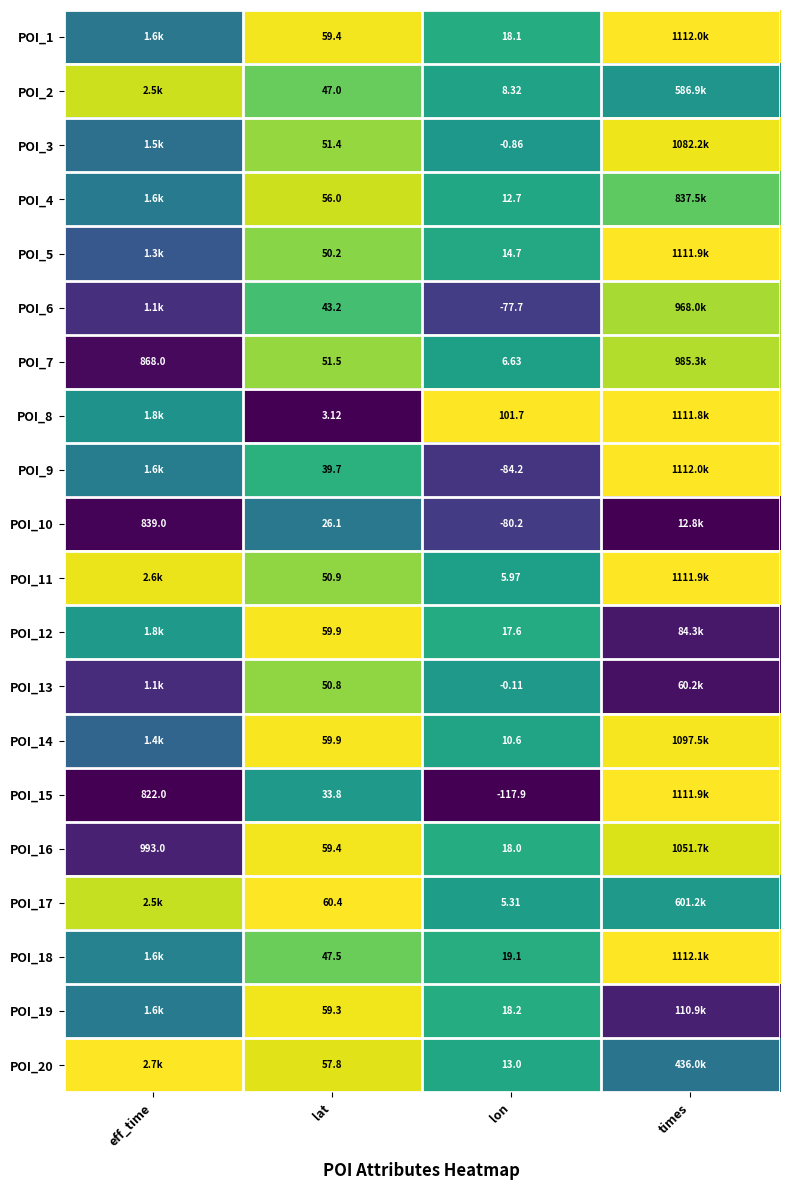

Is the value of POI_2 at lat greater than the value of POI_7 at eff_time?

No